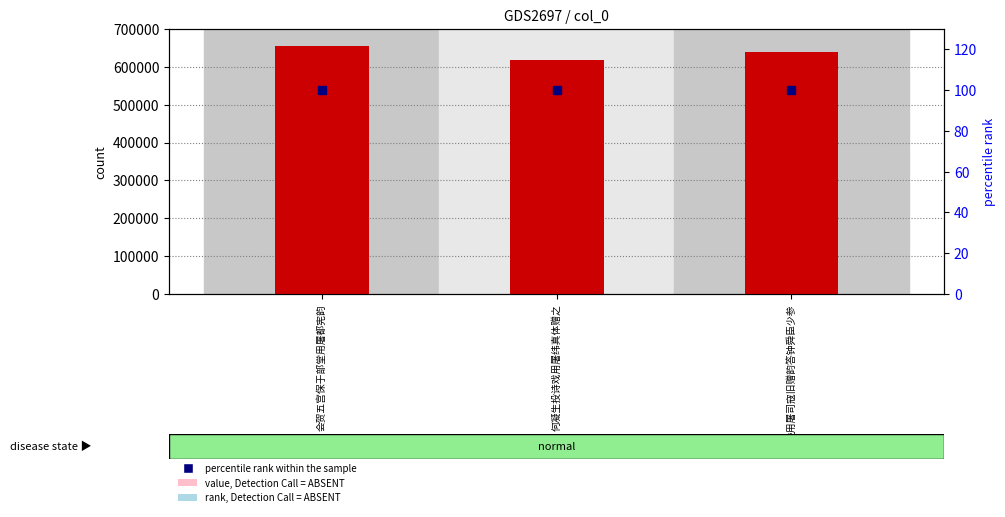

What is the total value across all series at 何凝生投诗戏用屠纬真体赠之?

617610